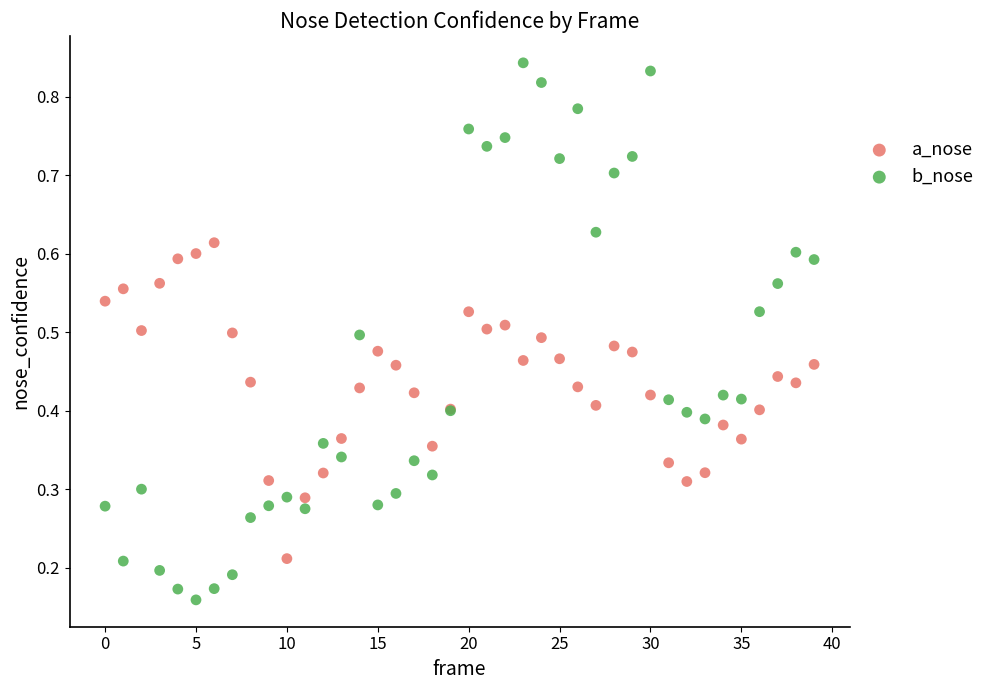

Which series has the largest Y range (max minus min)?

b_nose